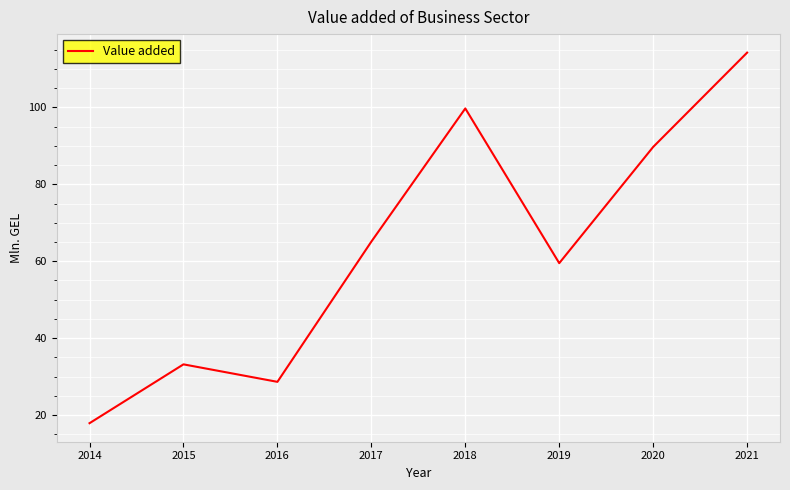

What is the maximum value shown in the chart?

114.2